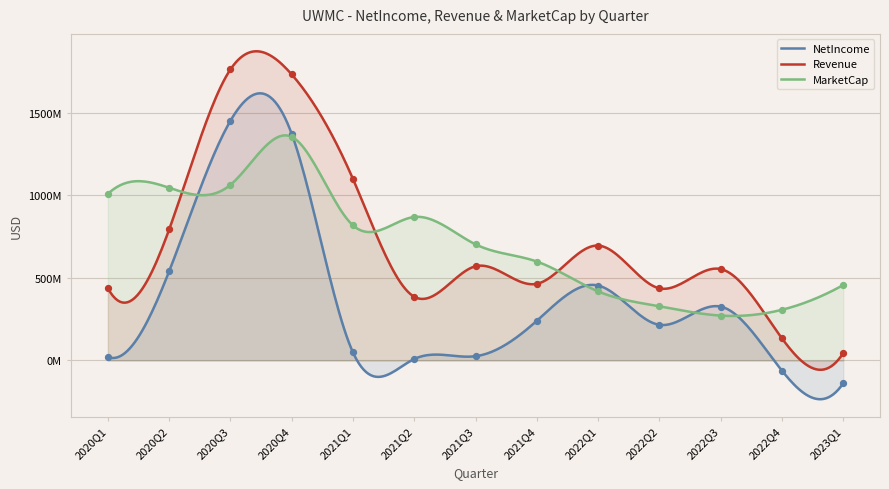

At how many categories does at least one series exceed 26093680?

13